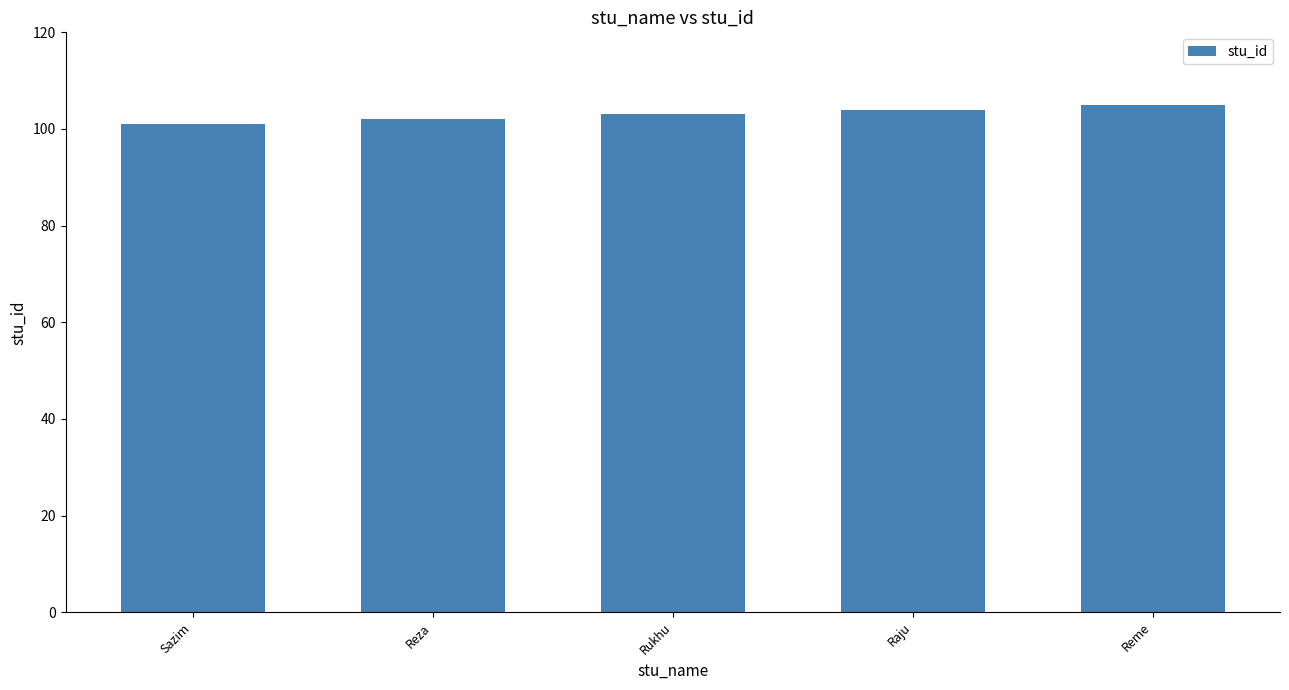

Approximately how many times larger is the value at Rukhu compared to Sazim?

1.0